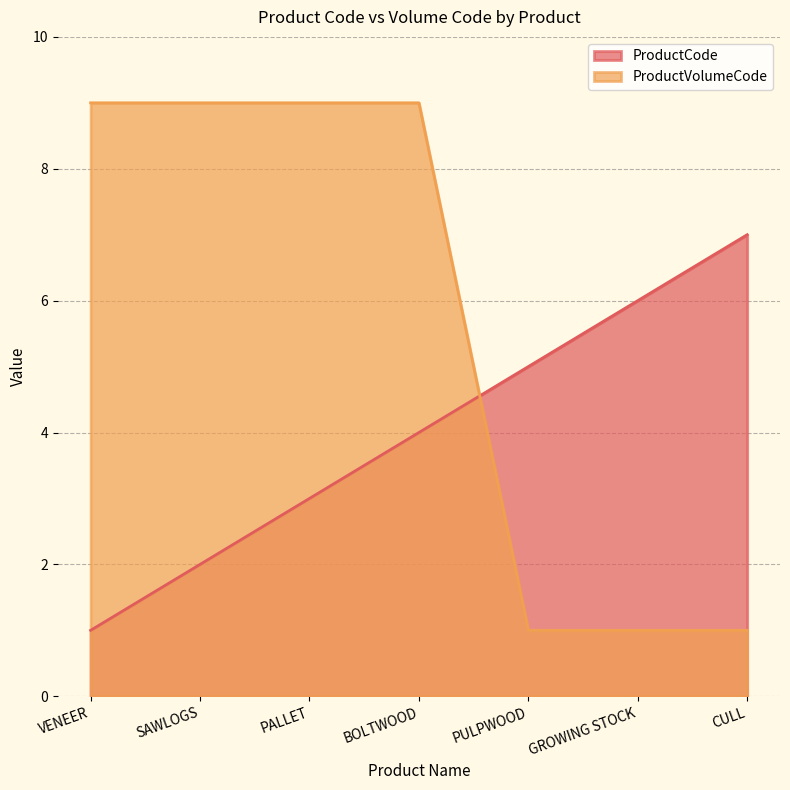

What is the value of the ProductCode point at the 1st from the left?

1